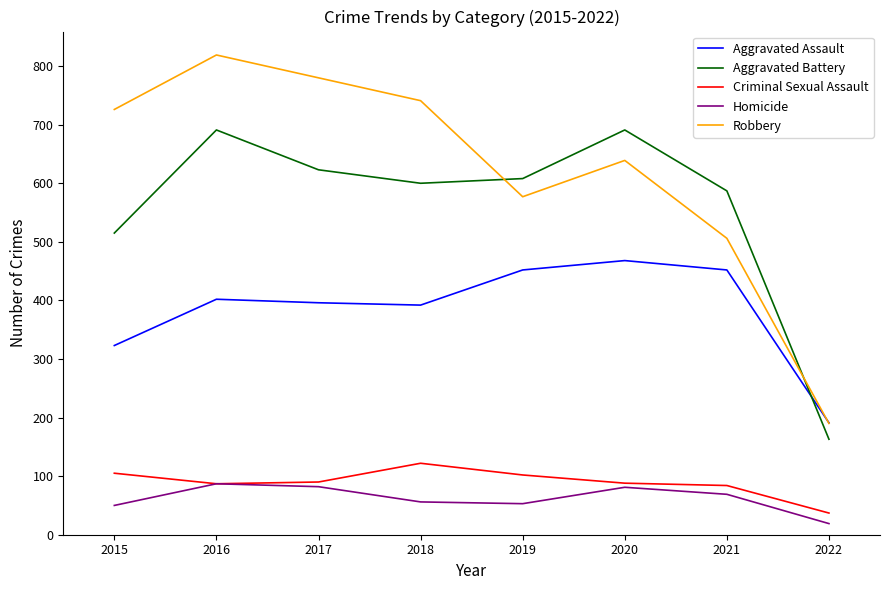

At how many categories does at least one series exceed 761?

2